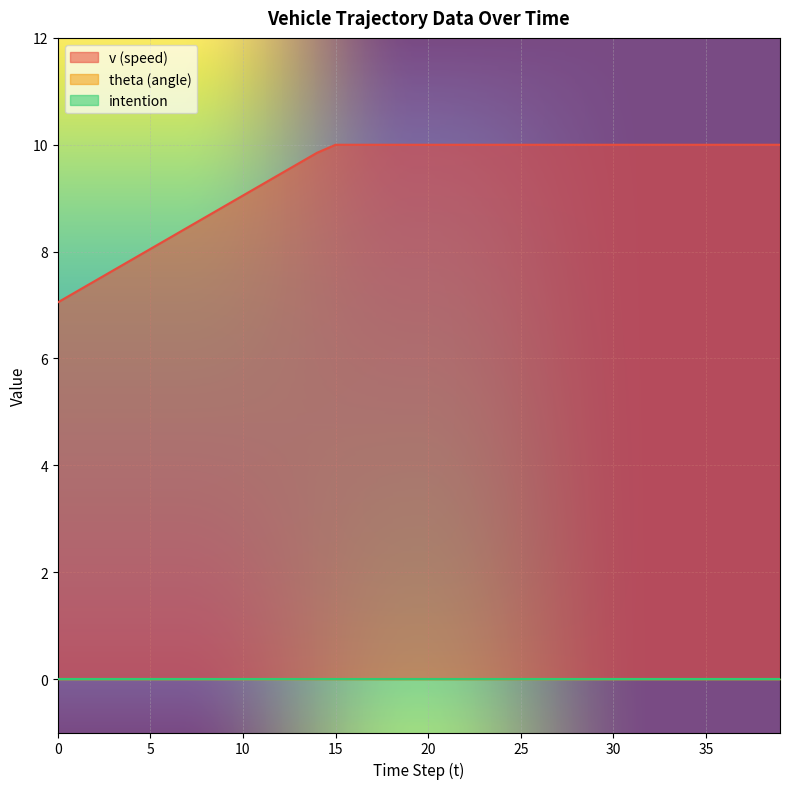

What is the total value across all series at 21?

10.0